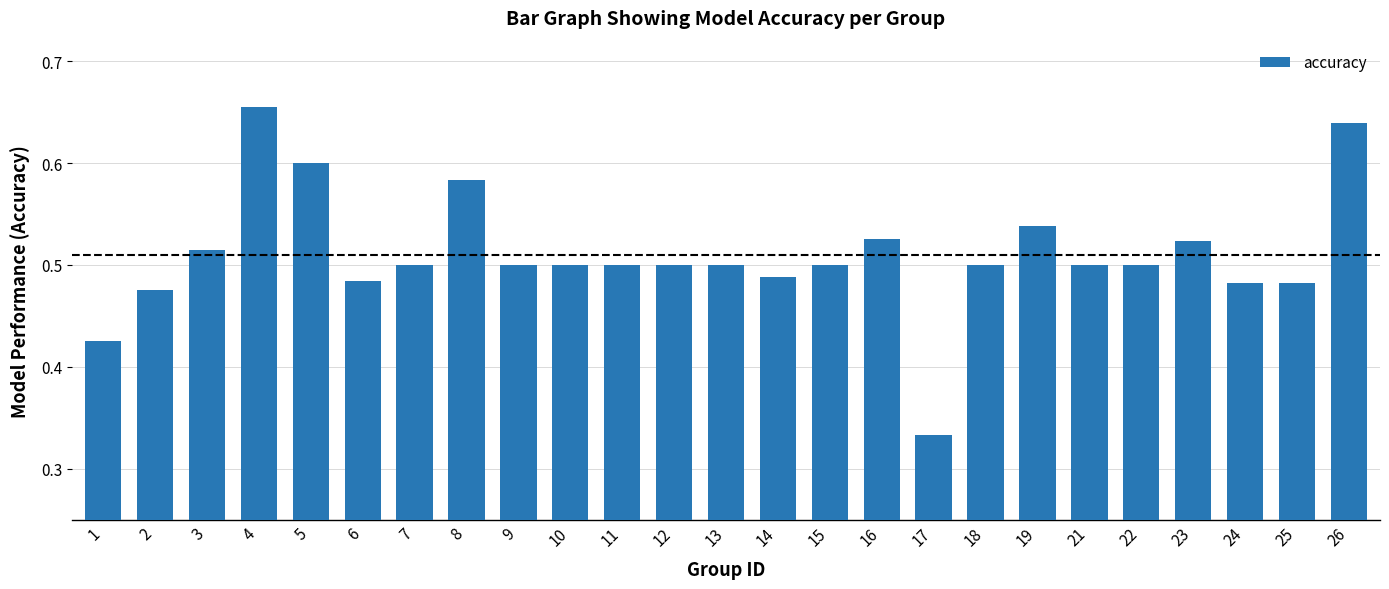

What is the sum of the values at 17 and 22?

0.8